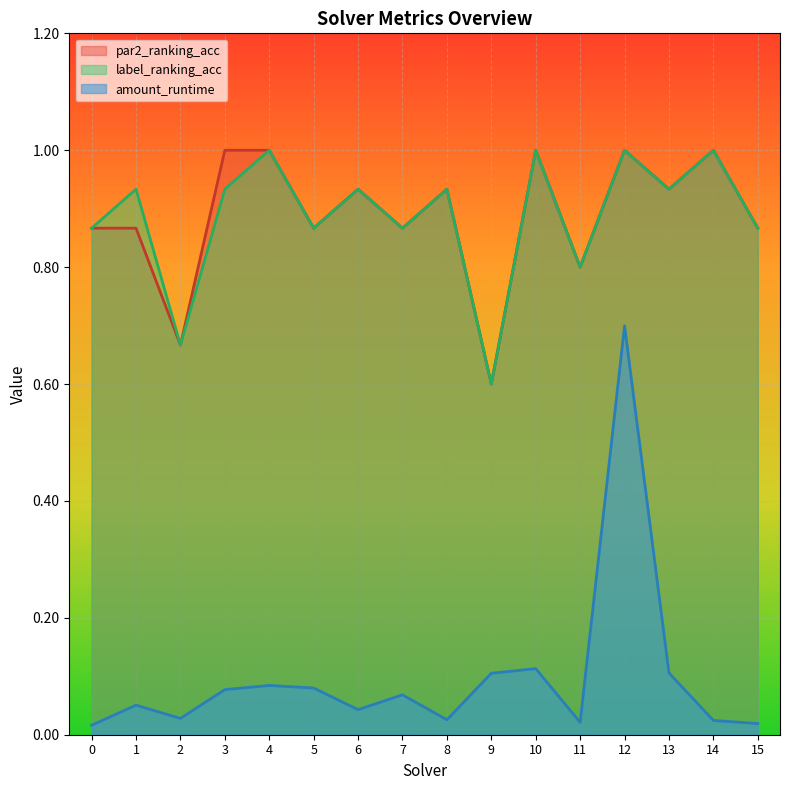

Does the chart display data point markers on the line(s)?

No